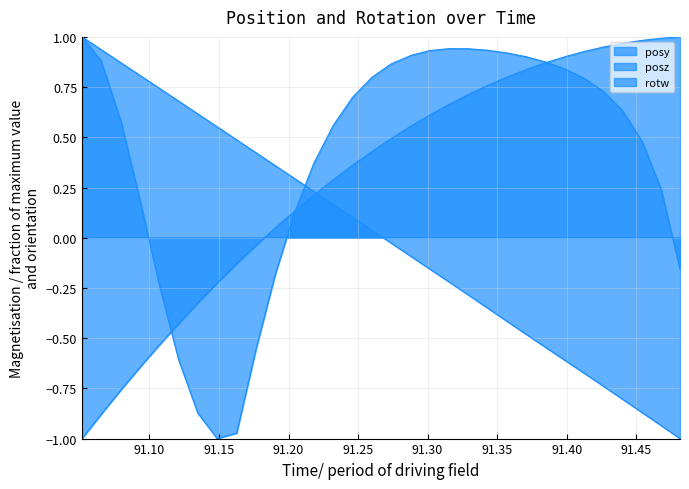

How many positive values does the posy series have?

22